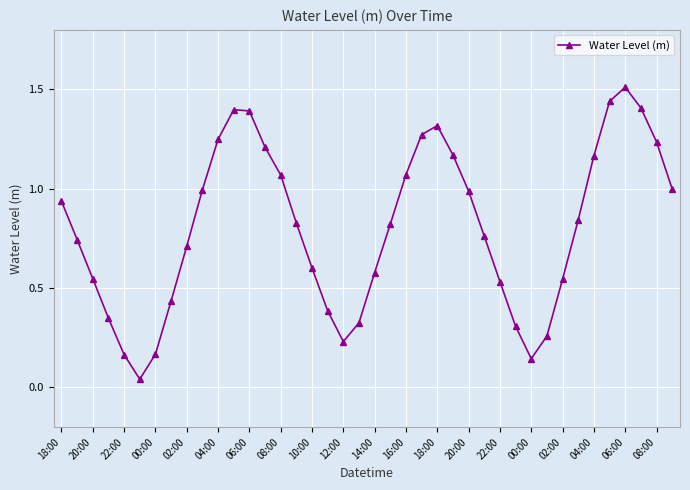

How many points are lower than both their immediate neighbors (excluding endpoints)?

3